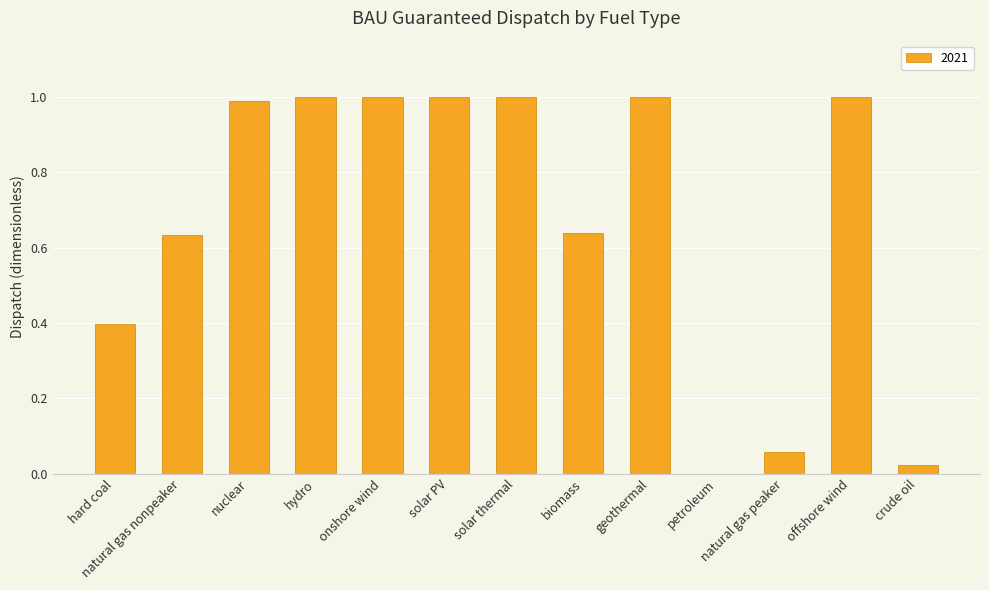

Between crude oil and hydro, which is larger?

hydro